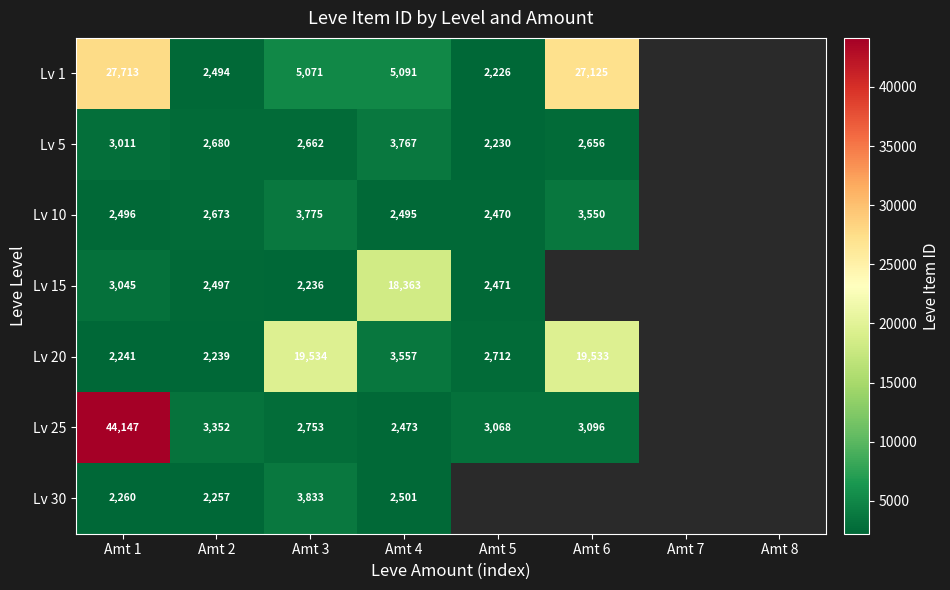

Count the number of categories in the chart.

8